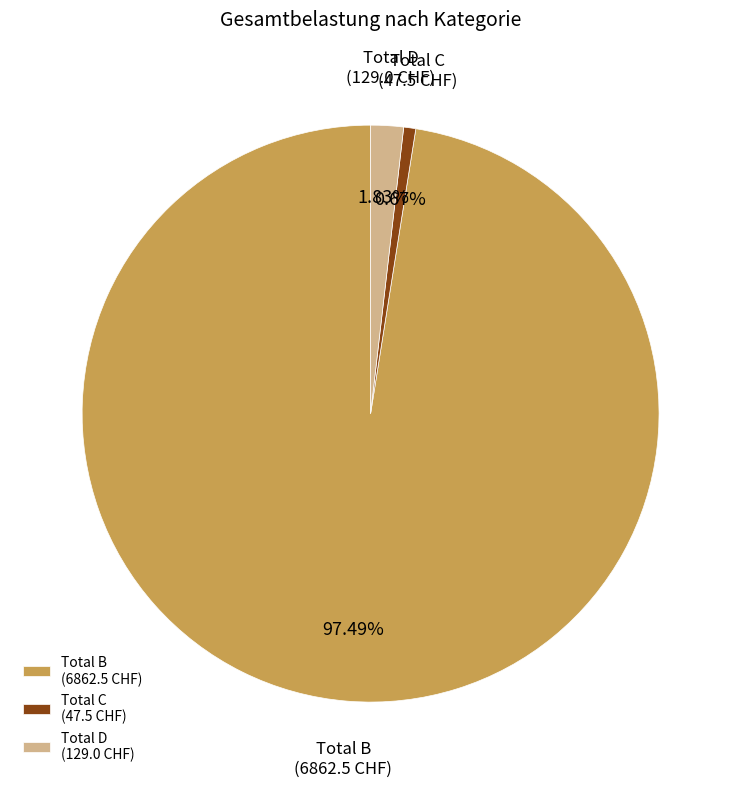

Count the number of slices in the pie.

3